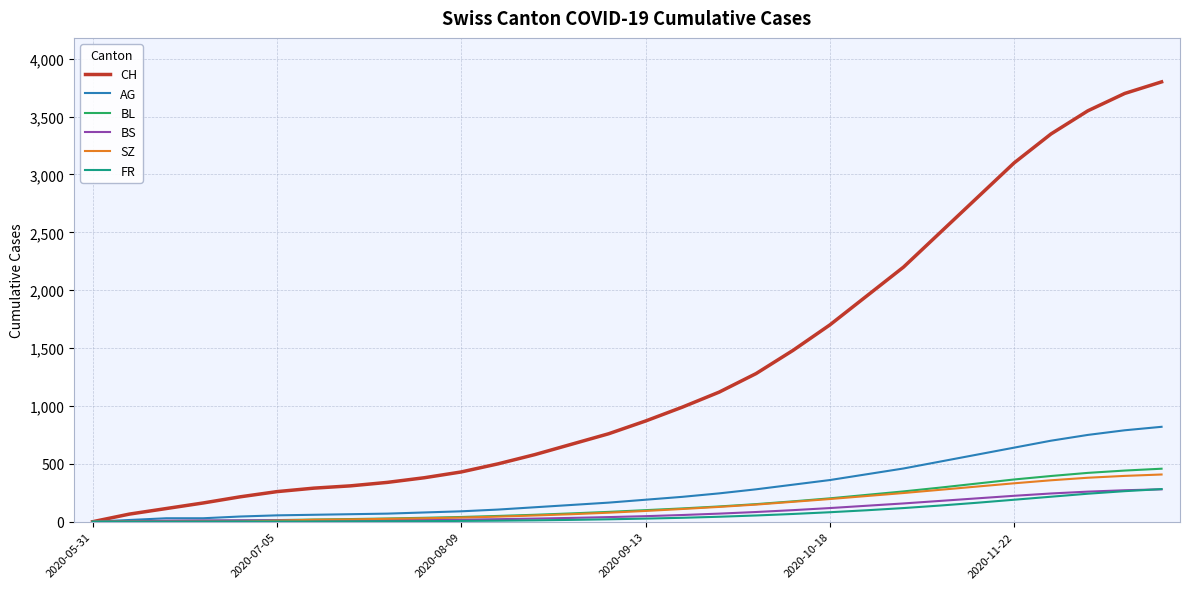

Which series has the widest spread of values?

CH